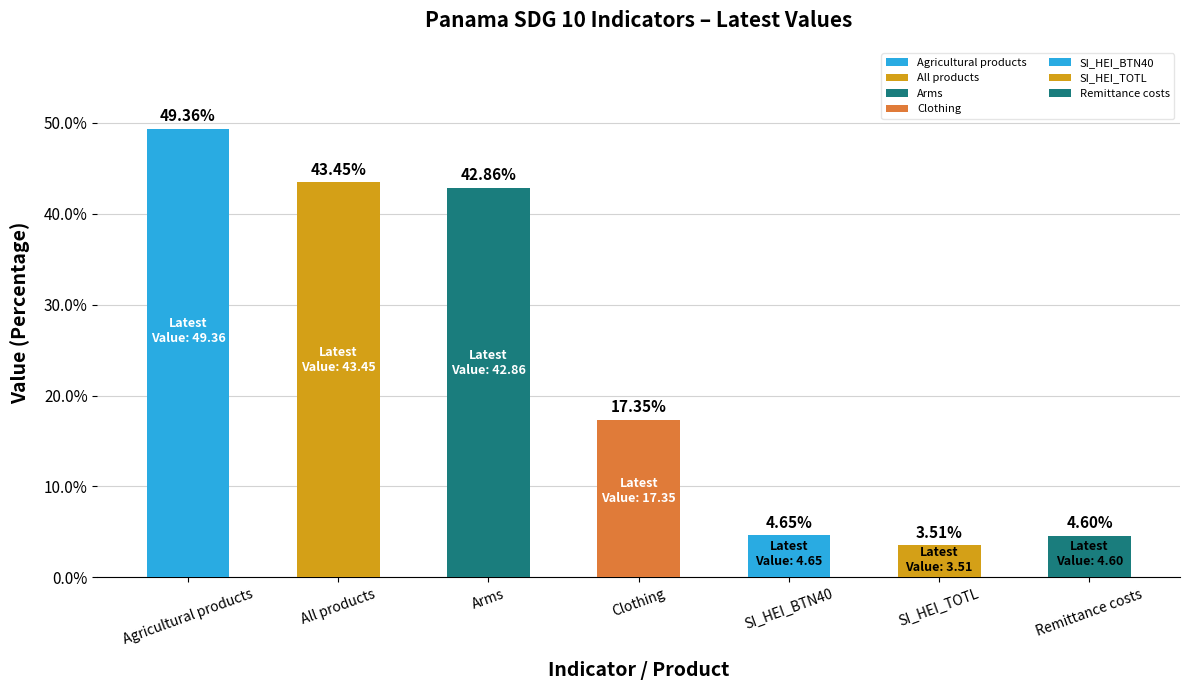

Is it true that the value at Remittance costs is 6.5?

False